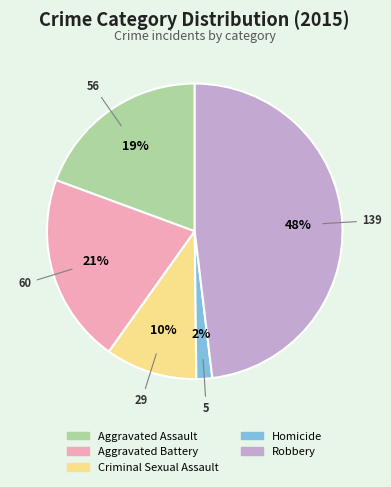

Is it true that Aggravated Battery is 21% of the pie?

True